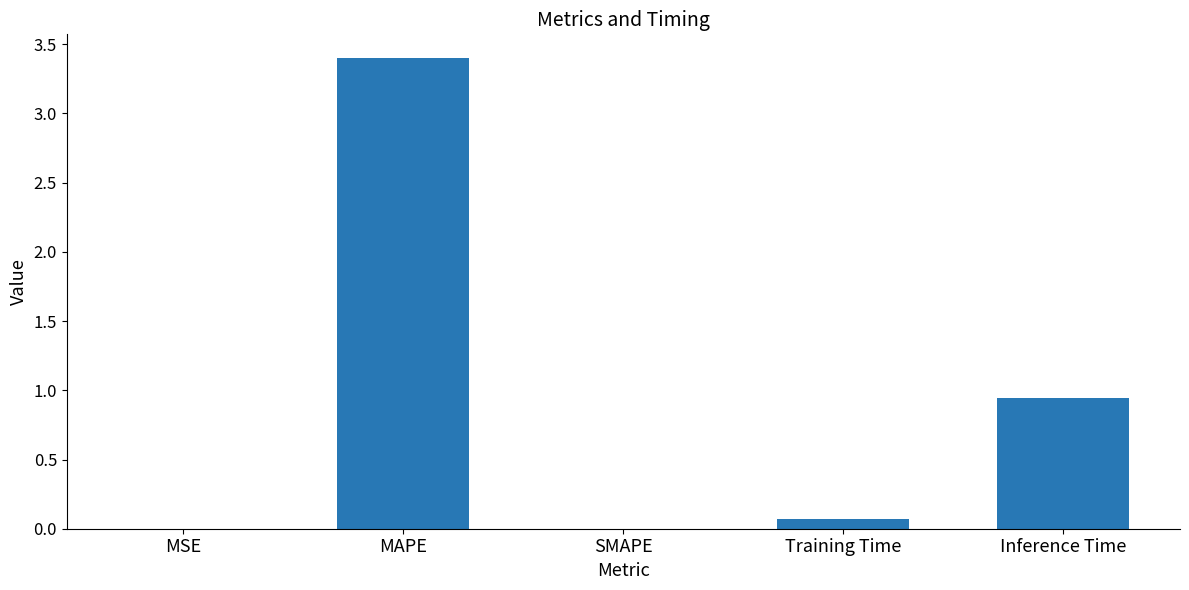

At which label is the value closest to 1?

Inference Time